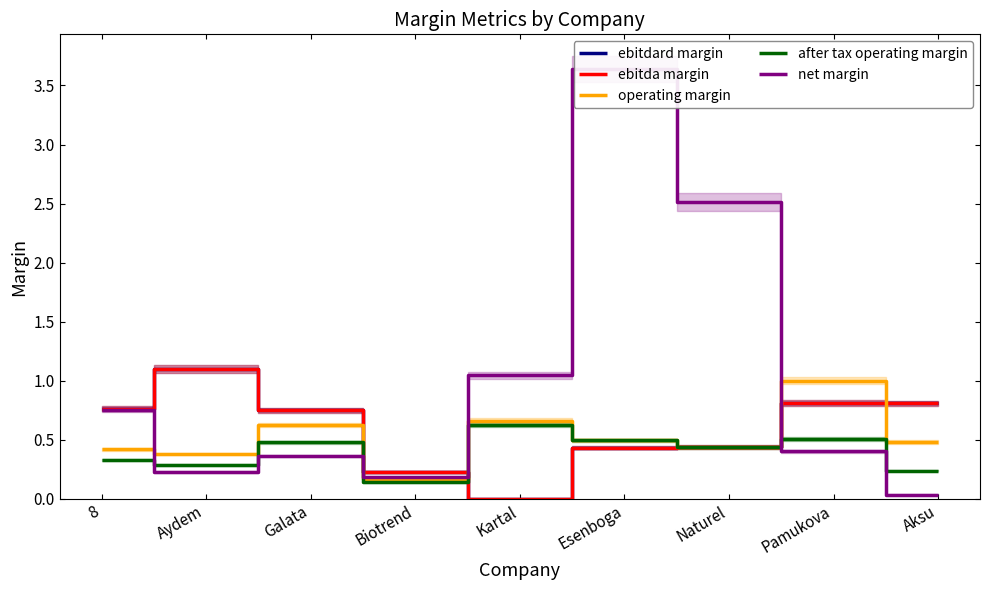

At which category is the sum across all series the highest?

Esenboga